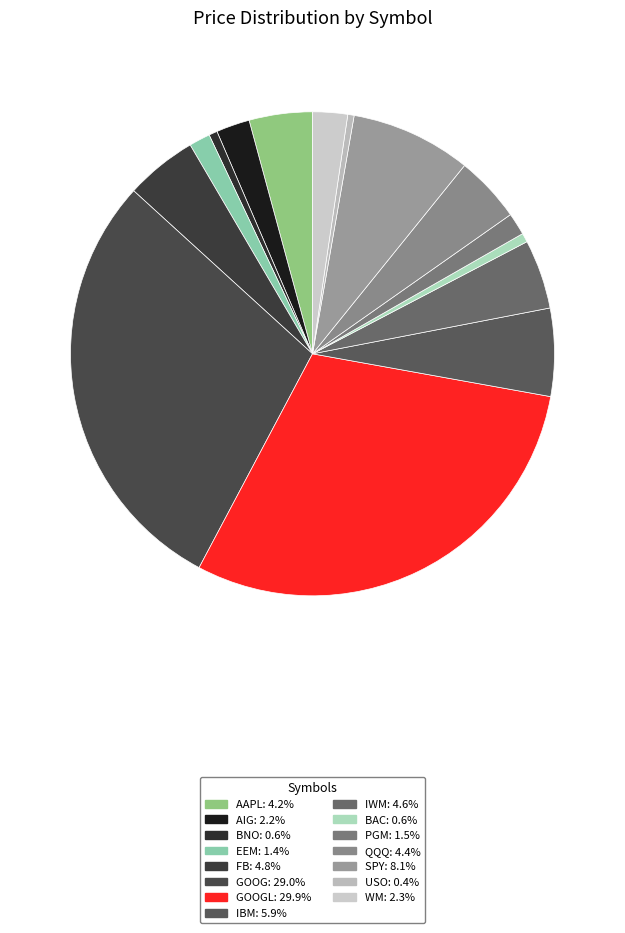

What is the smallest slice in the pie chart?

USO